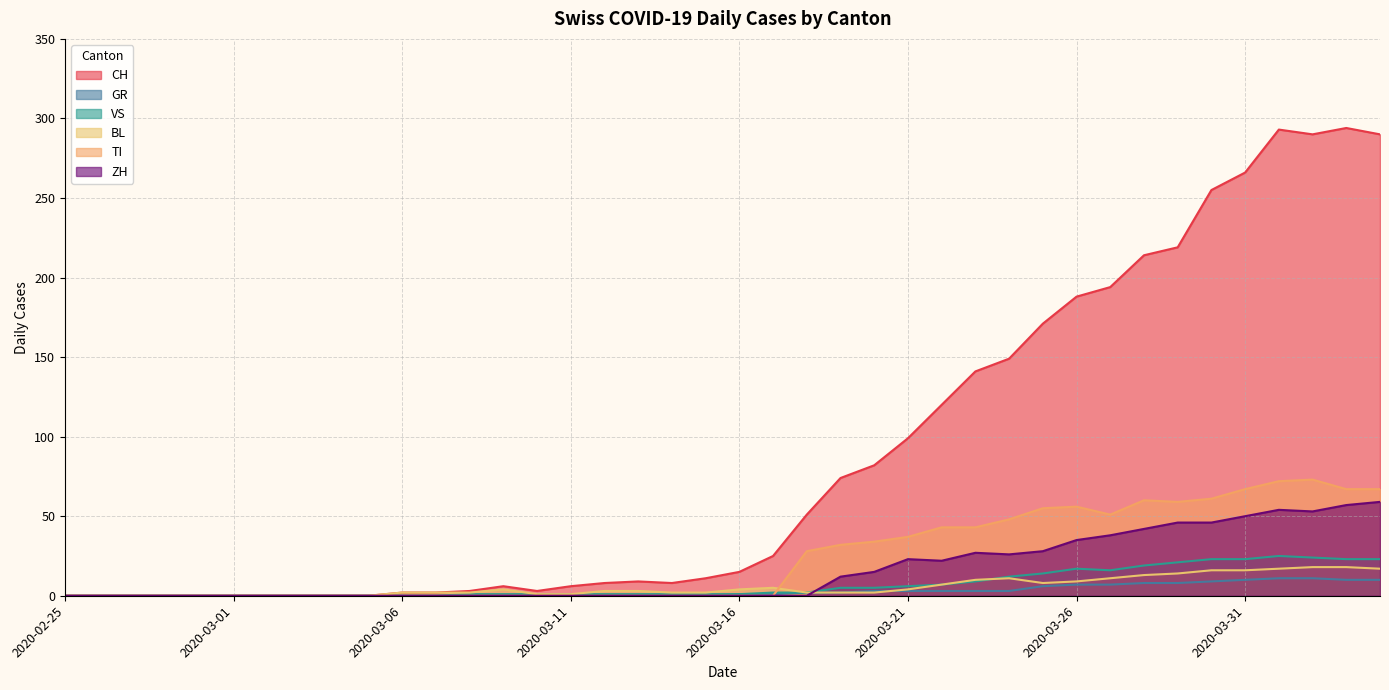

At which category does BL reach its first local peak?

2020-03-09